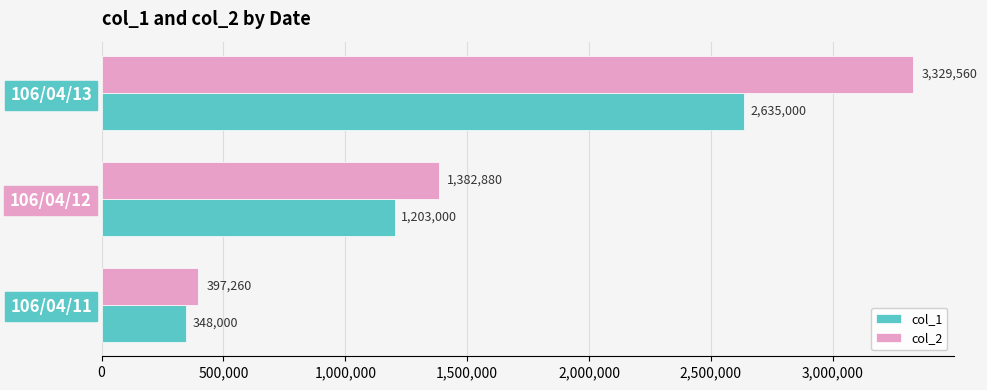

Where is col_1 nearest to the value 1491500?

106/04/12